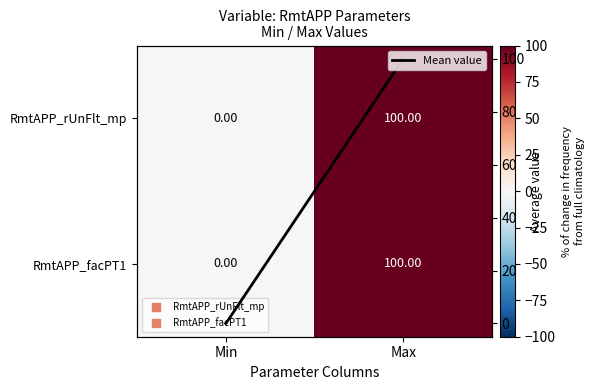

What is the difference between the maximum and minimum values in the RmtAPP_facPT1 series?

100.0